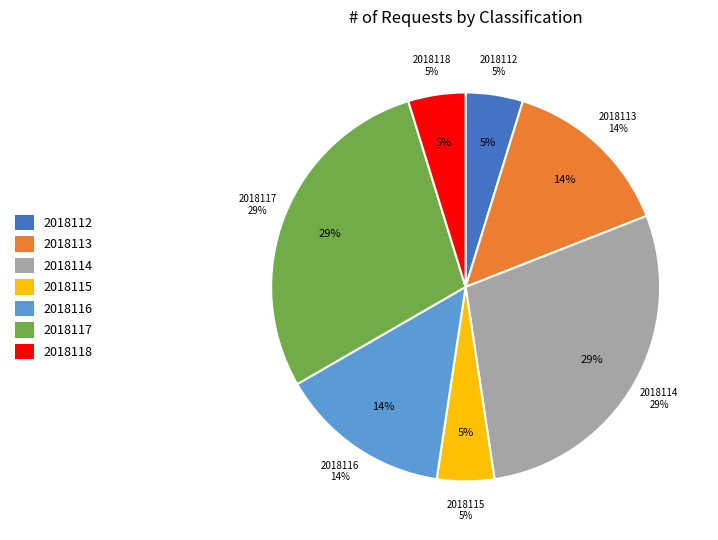

Does 2018116 represent more than half of the total?

No